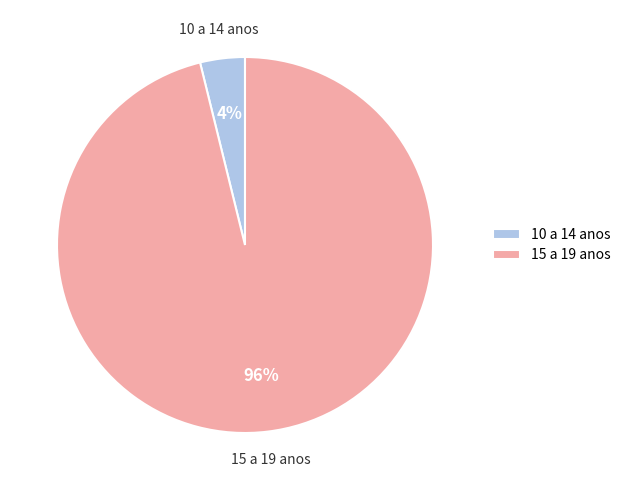

Between 15 a 19 anos and 10 a 14 anos, which is larger?

15 a 19 anos